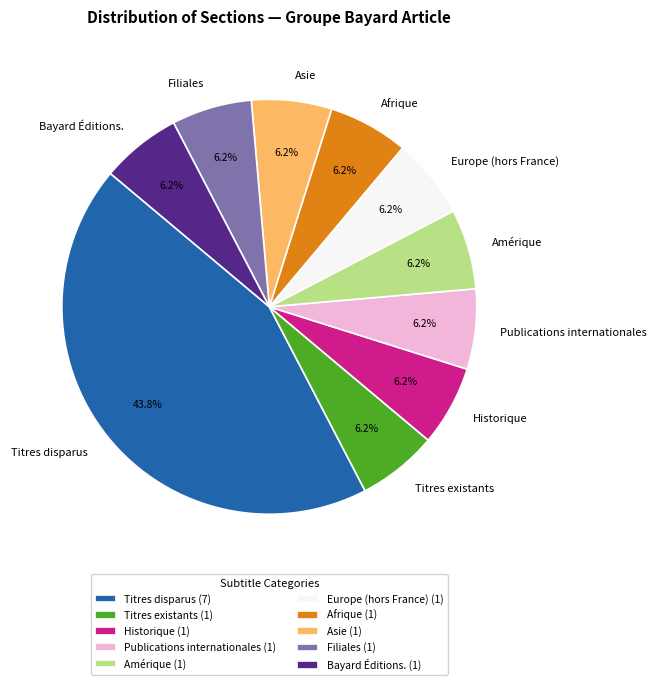

How many slices are in this pie chart?

10